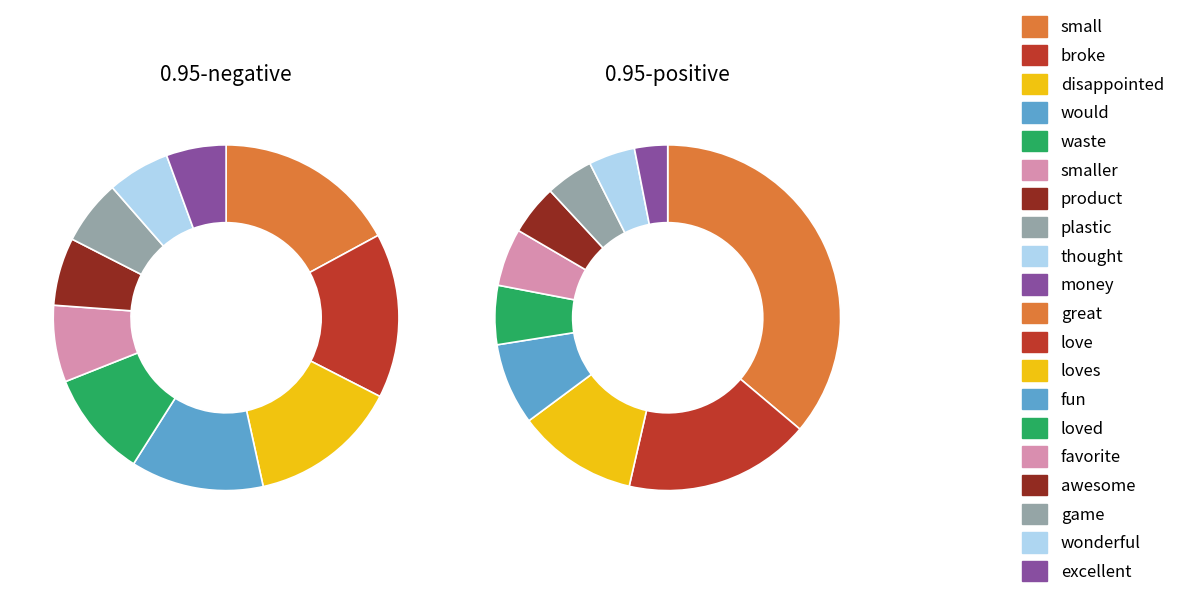

How much of the chart is everything except thought?

94.2%